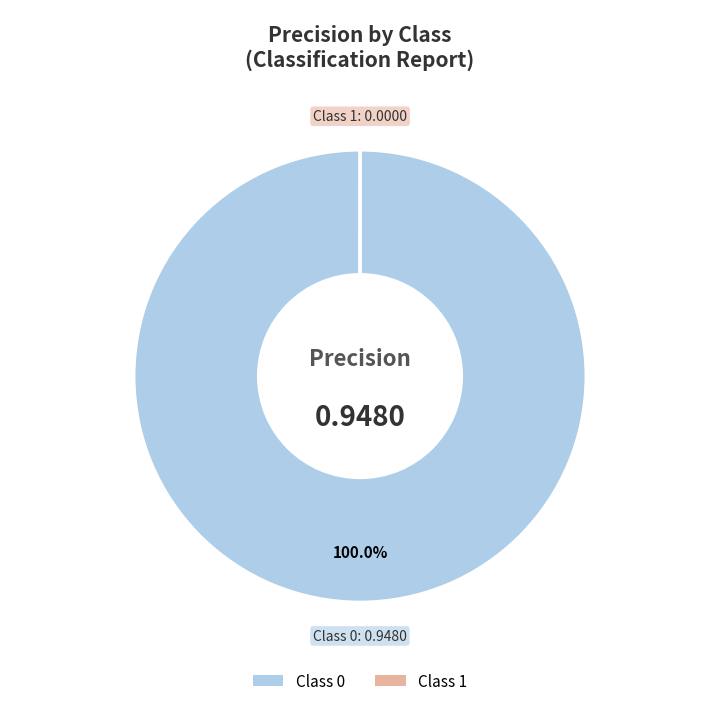

Does any single category account for the majority?

Yes